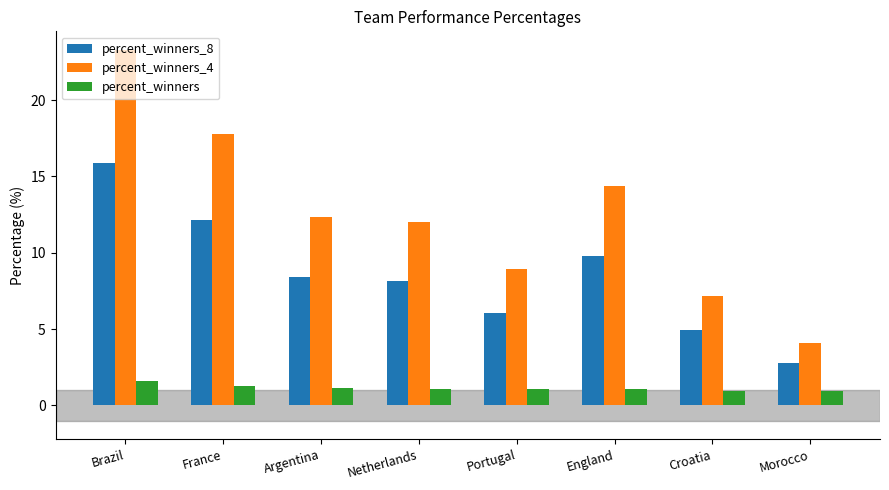

Read the percent_winners_8 value at Morocco.

2.8